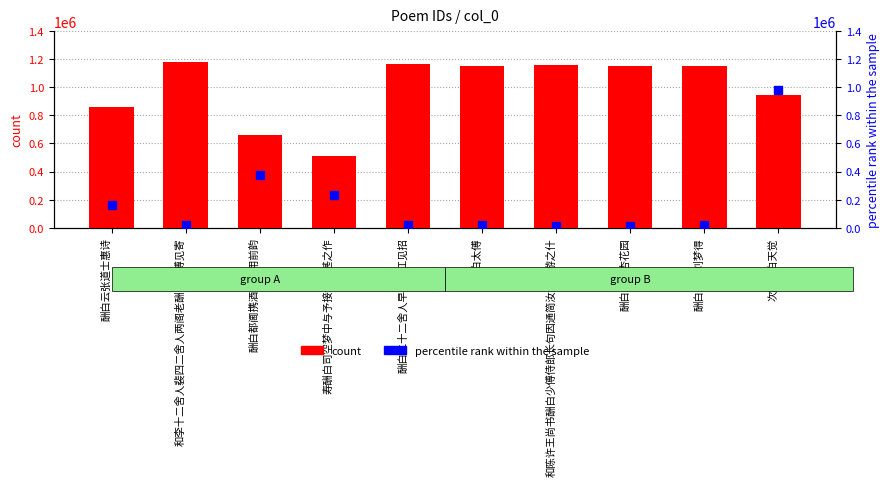

Which series has the largest Y range (max minus min)?

percentile rank within the sample